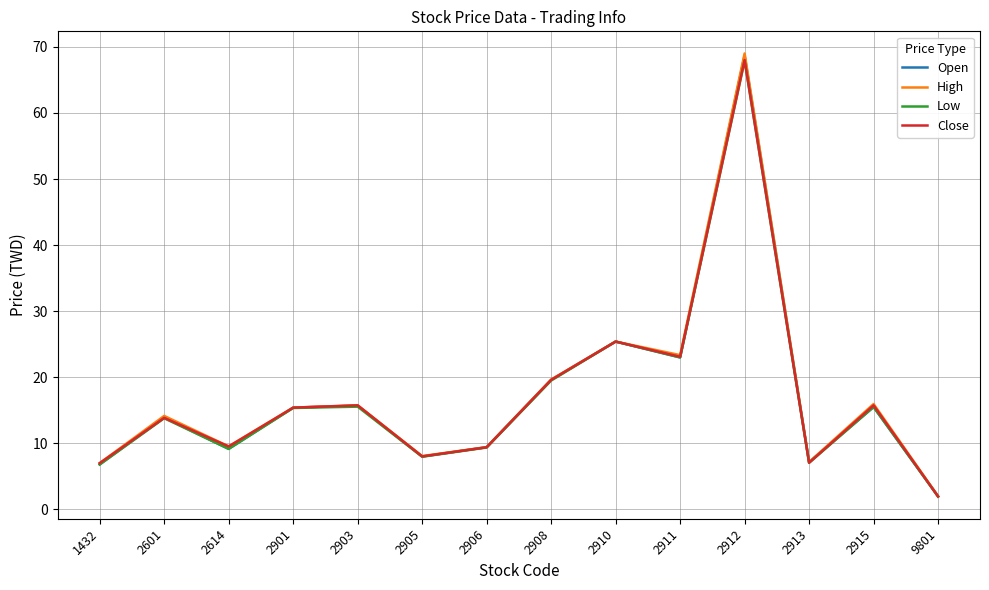

What is the minimum value shown in the chart?

1.9